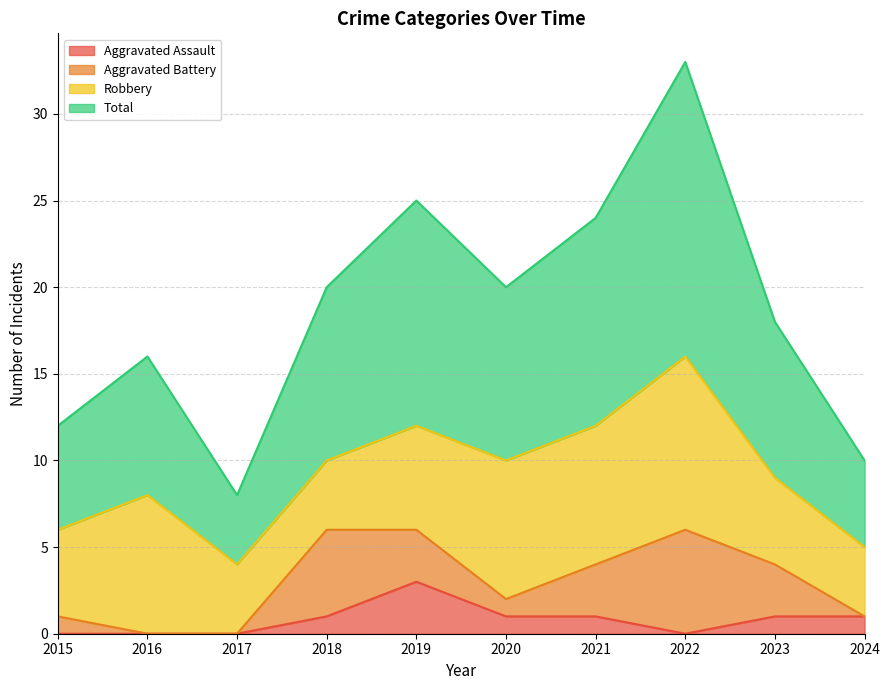

How many data points in Aggravated Assault are above 1?

1